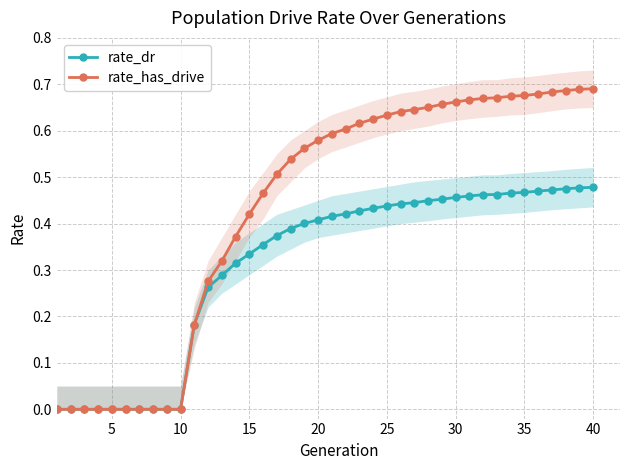

How many categories are shown in the chart?

40